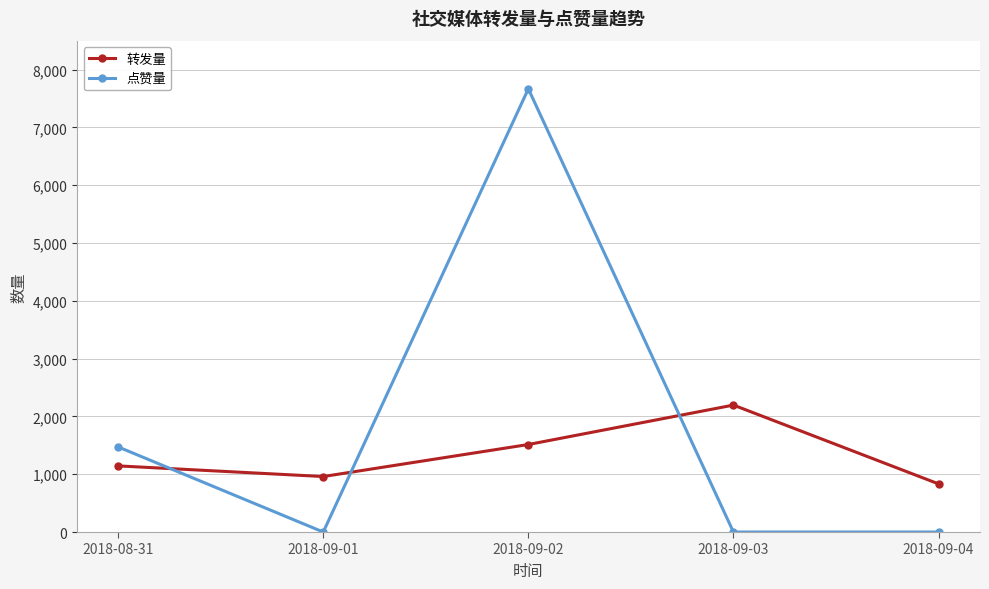

Is it true that 点赞量 equals 0 at 2018-09-03?

True